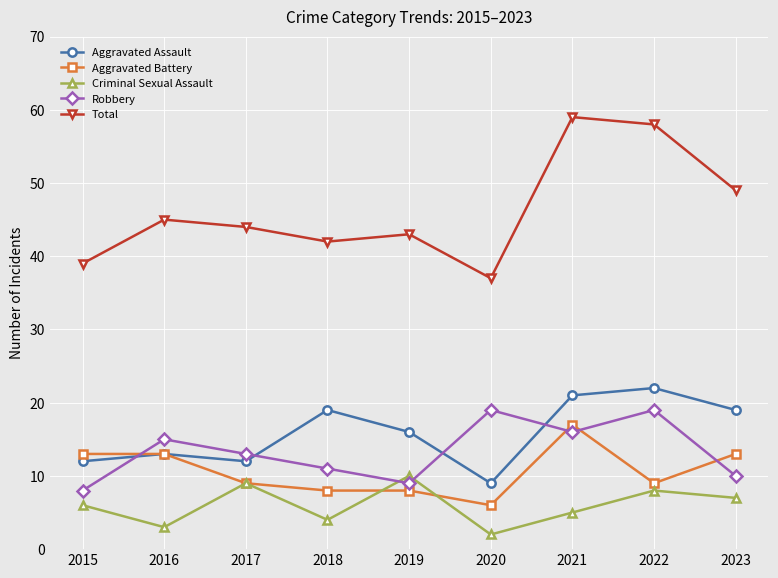

At which label does Aggravated Battery first exceed 9?

2015